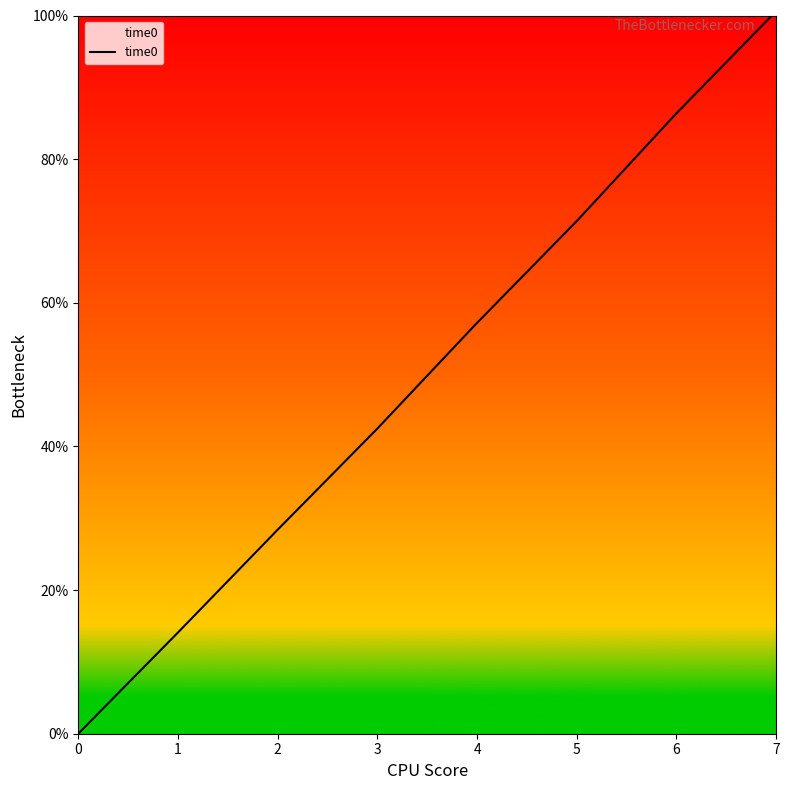

The chart shows a value of 49.9 at 0. True or false?

False